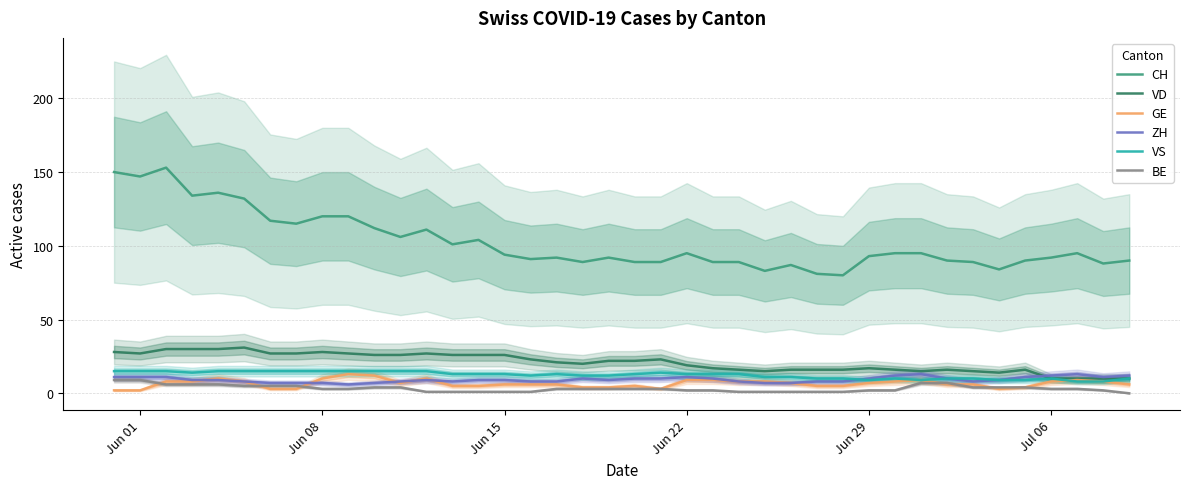

True or false: CH and GE cross at least once.

False